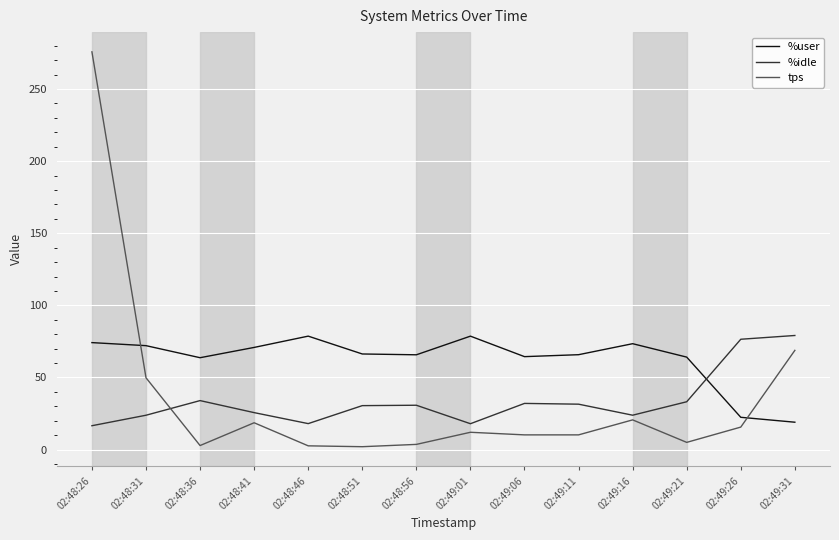

The %user series shows 63.7 at 02:48:36. True or false?

True